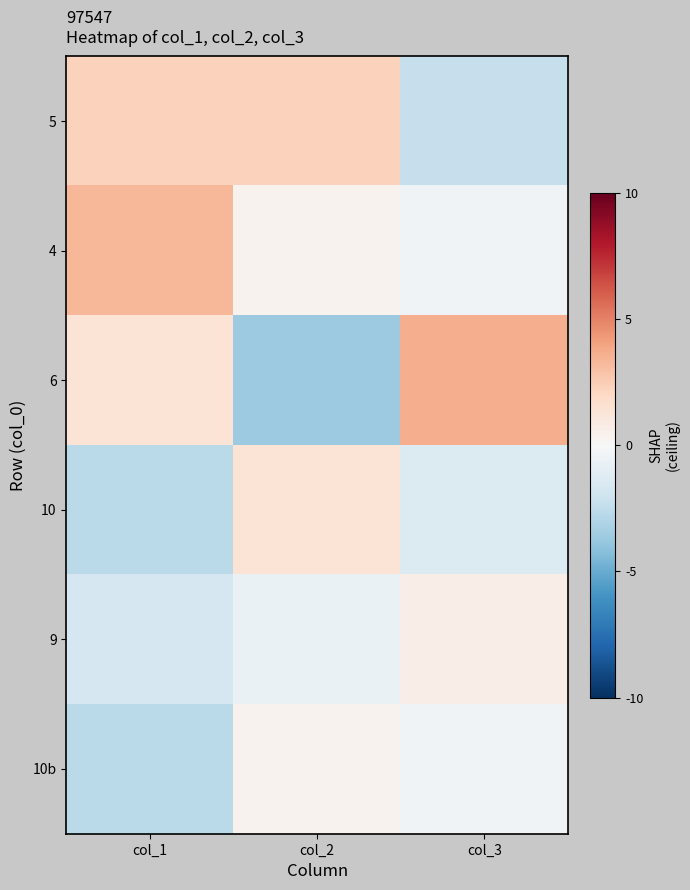

Reading right to left, extract all data points from this chart.

5: col_3=-2.3	col_2=2.3	col_1=2.3
4: col_3=-0.3	col_2=0.3	col_1=3.3
6: col_3=3.7	col_2=-3.7	col_1=1.3
10: col_3=-1.3	col_2=1.3	col_1=-2.7
9: col_3=0.7	col_2=-0.7	col_1=-1.7
10b: col_3=-0.3	col_2=0.3	col_1=-2.7